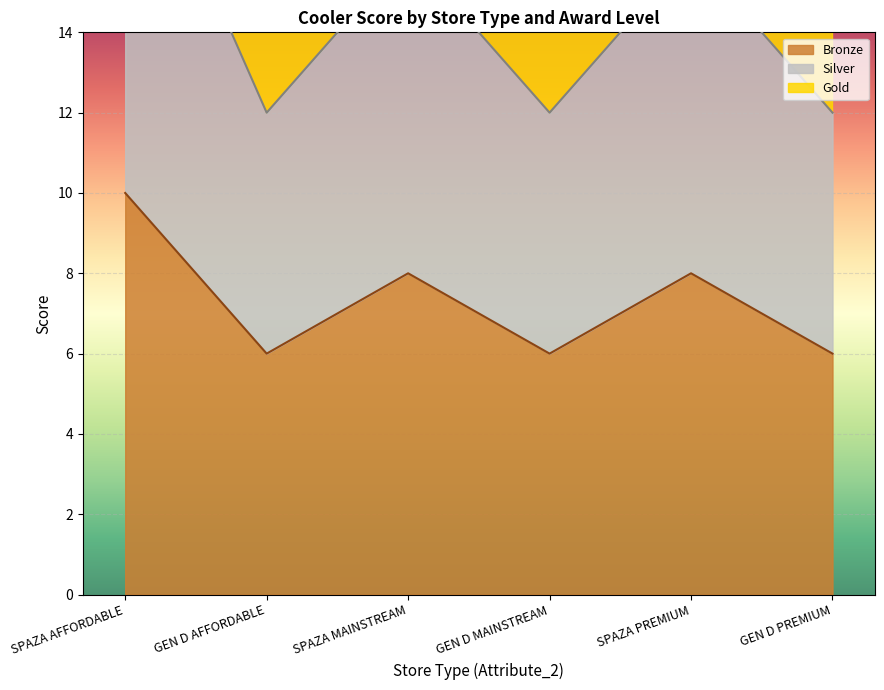

What is the sum of the Bronze values at SPAZA AFFORDABLE and GEN D PREMIUM?

16